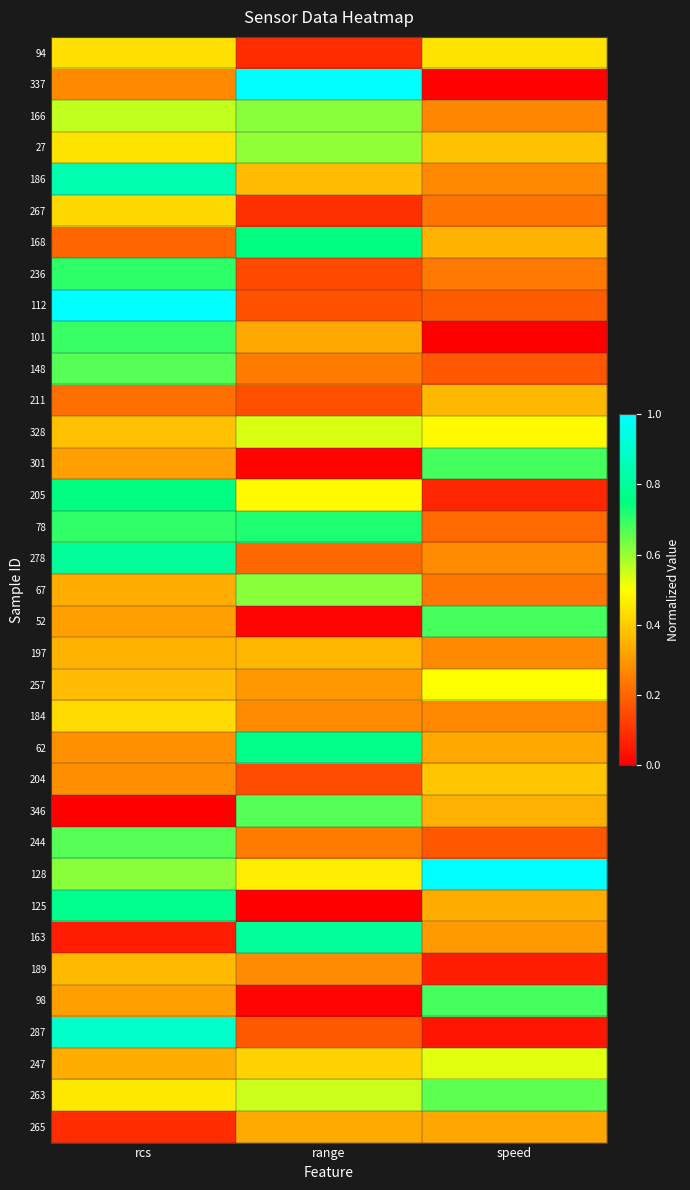

How many data points does each series have?

3